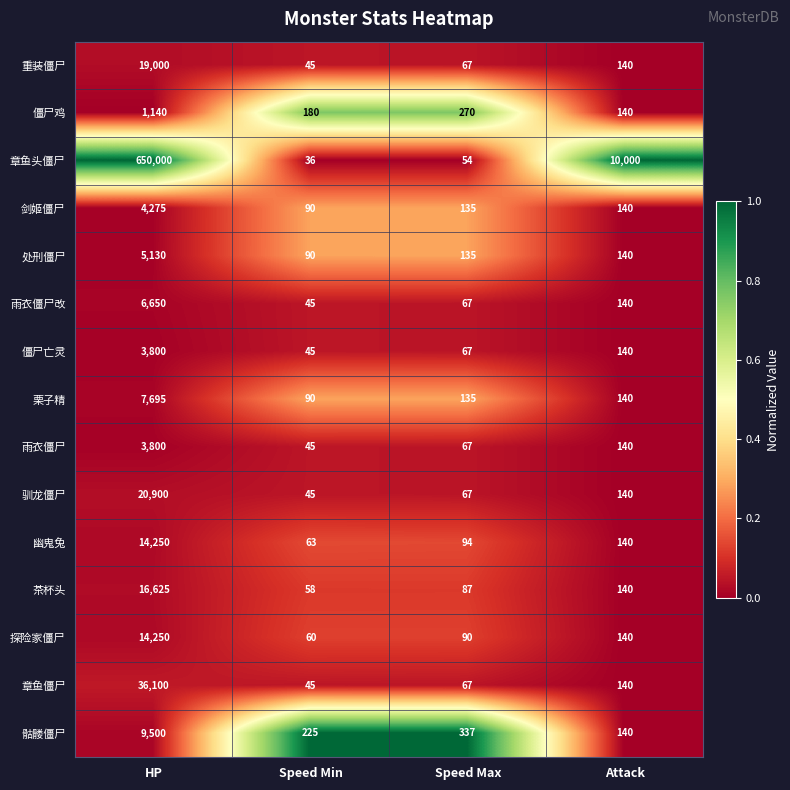

The value of 章鱼头僵尸 at Speed Max is 54. True or false?

True